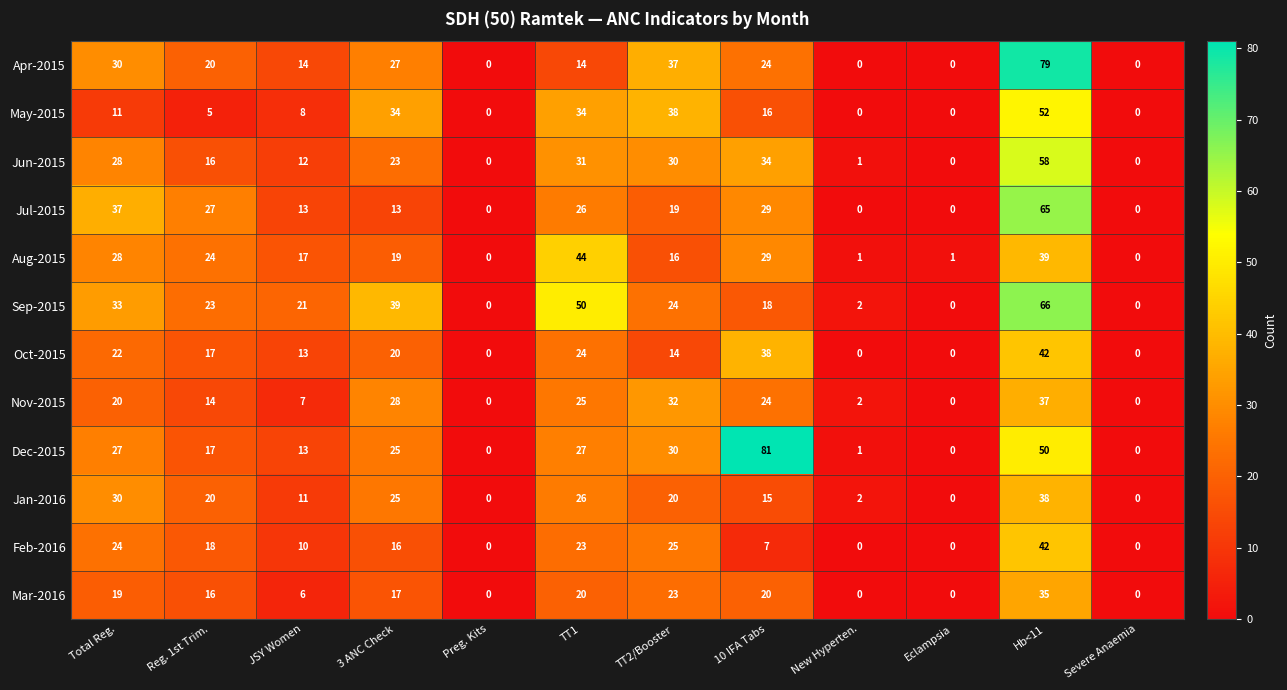

Which series has the largest range (max minus min)?

Dec-2015